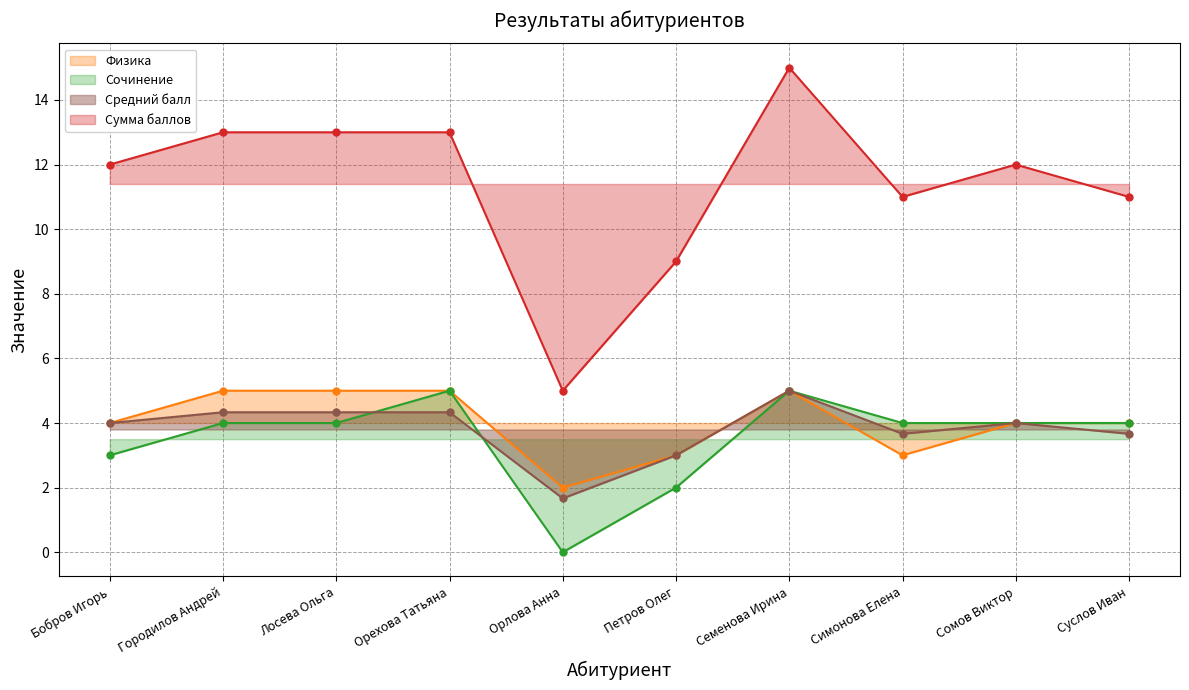

What is the label of the 9th point from the left?

Сомов Виктор